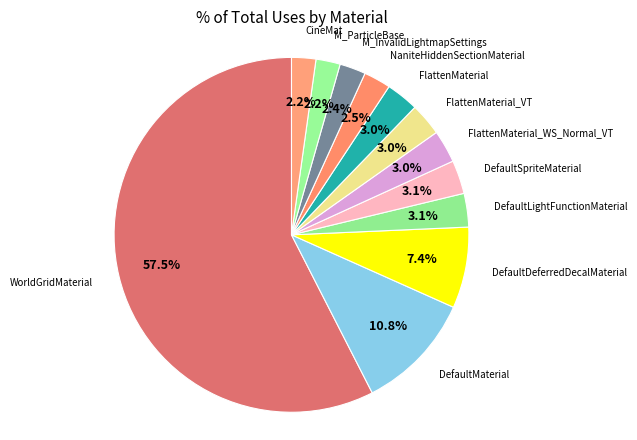

What is the largest slice in the pie chart?

WorldGridMaterial